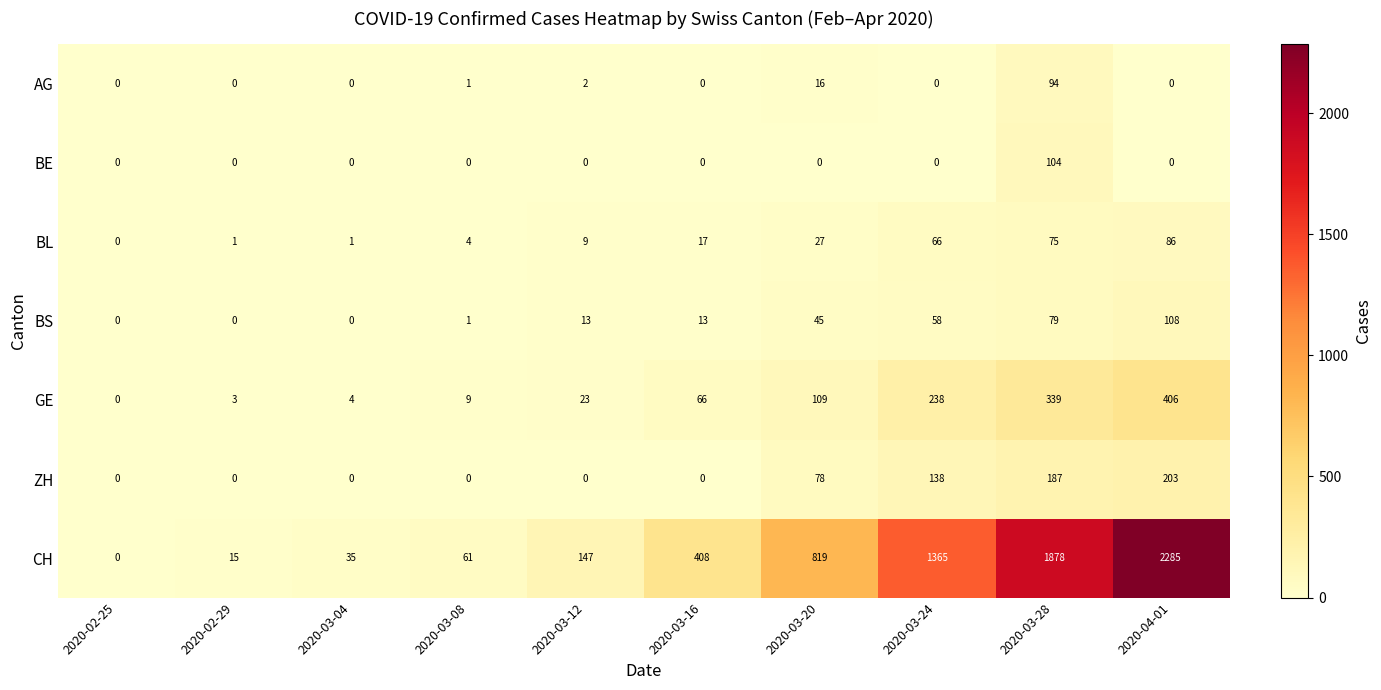

Rank the categories by GE value from lowest to highest.

2020-02-25, 2020-02-29, 2020-03-04, 2020-03-08, 2020-03-12, 2020-03-16, 2020-03-20, 2020-03-24, 2020-03-28, 2020-04-01